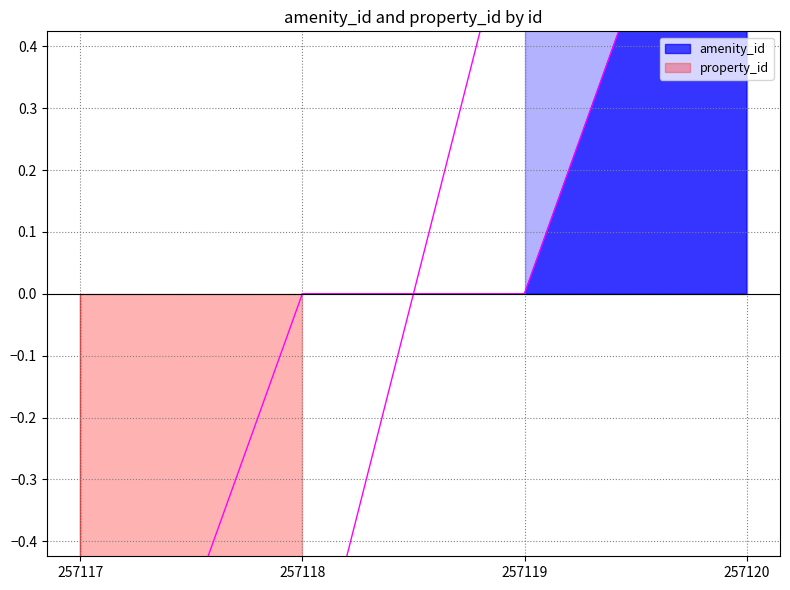

Between which two adjacent categories do property_id and amenity_id first intersect?

257117 and 257118